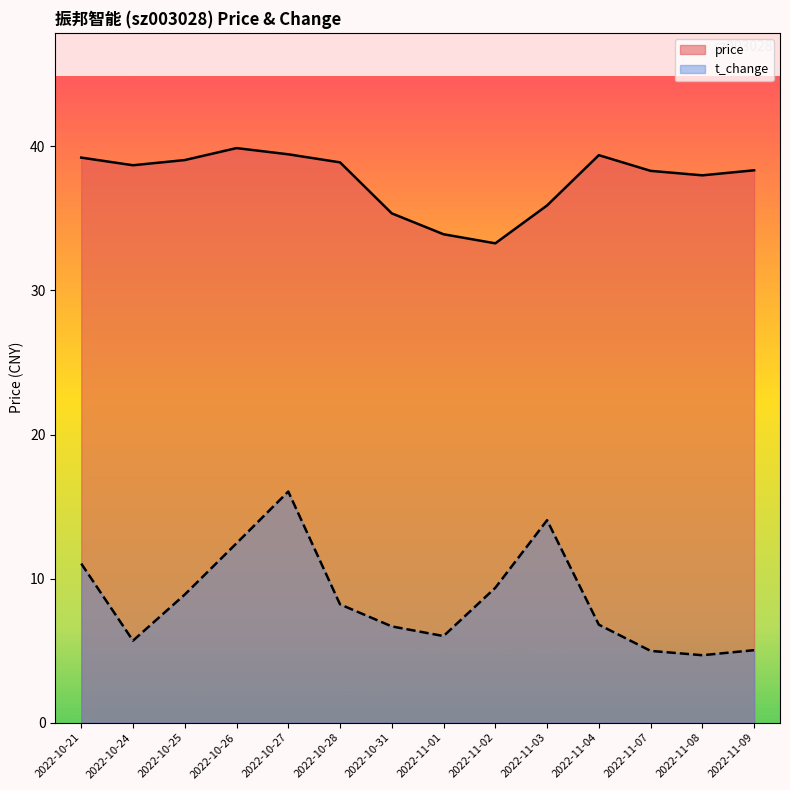

What is the maximum value shown in the chart?

39.9